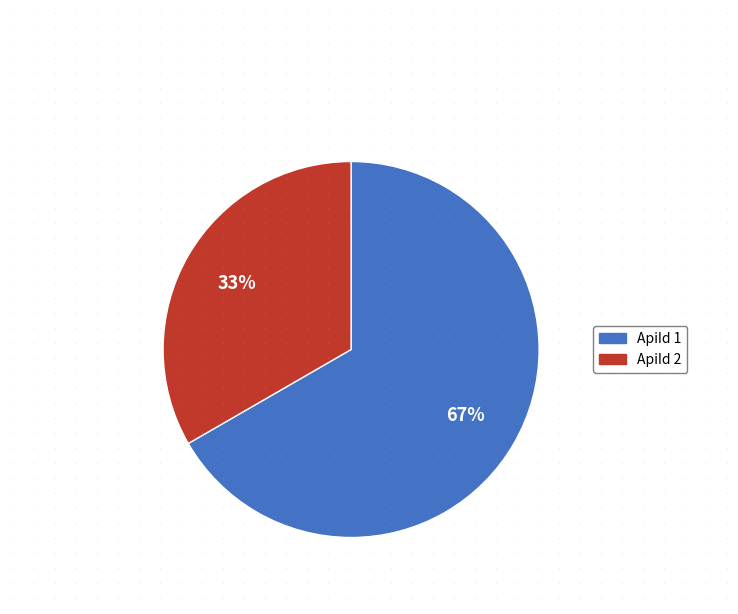

Is it true that ApiId 1 is 58% of the pie?

False